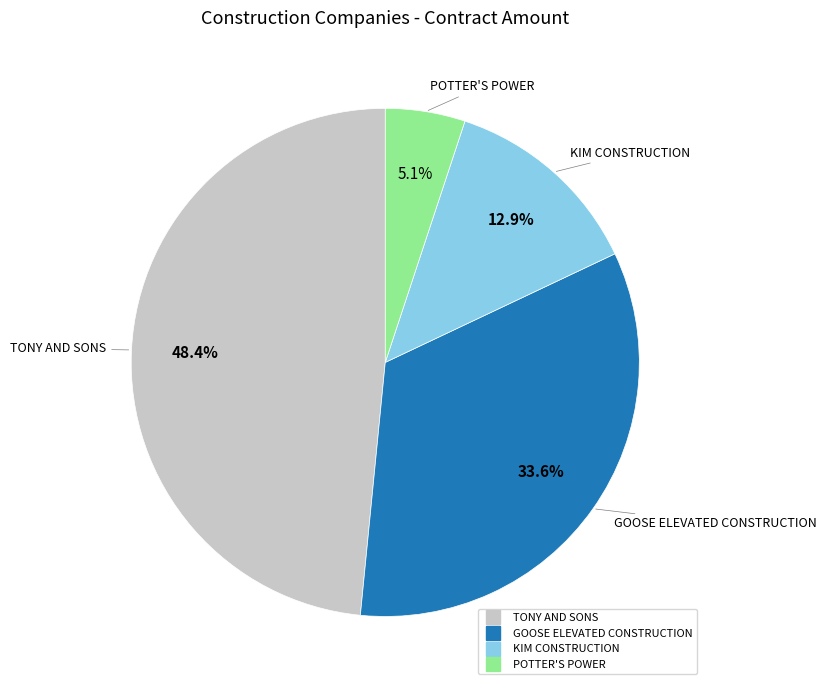

How many segments does this pie chart have?

4